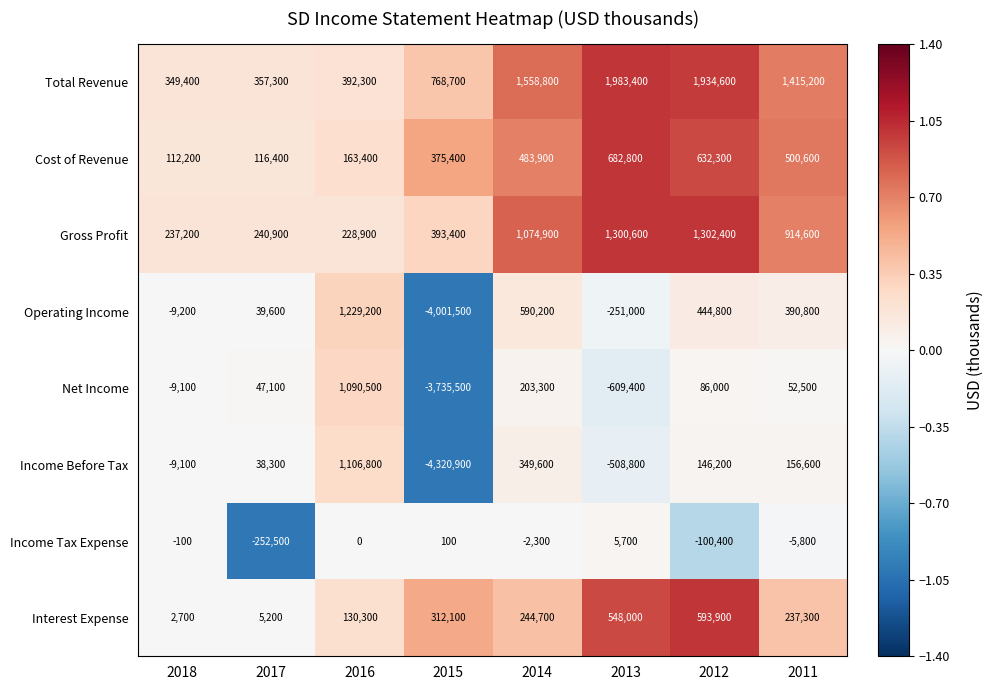

At which category is the sum across all series the highest?

2012